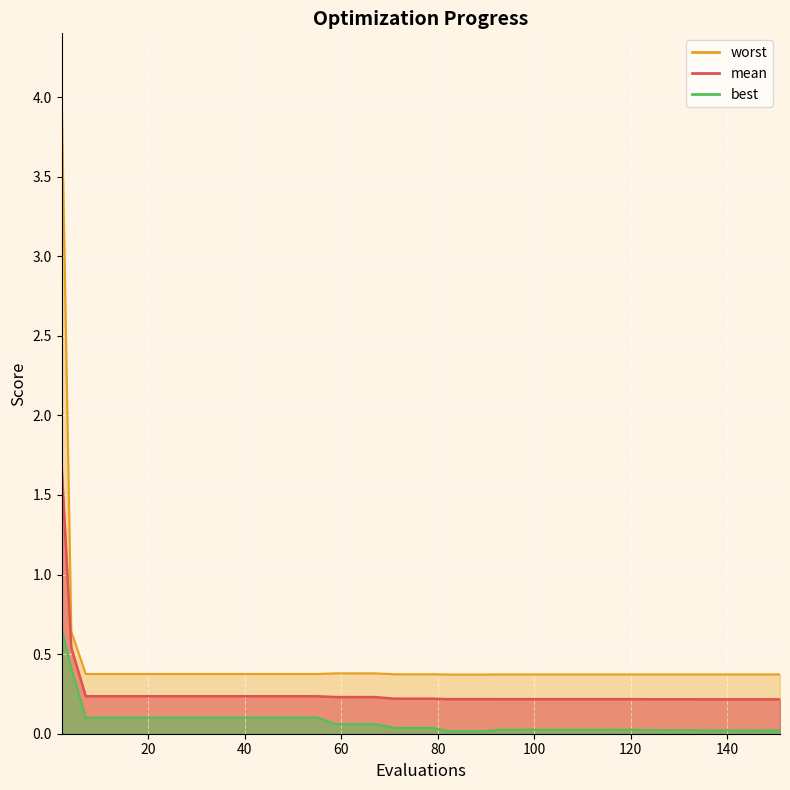

What is the sum of all mean values?

10.8